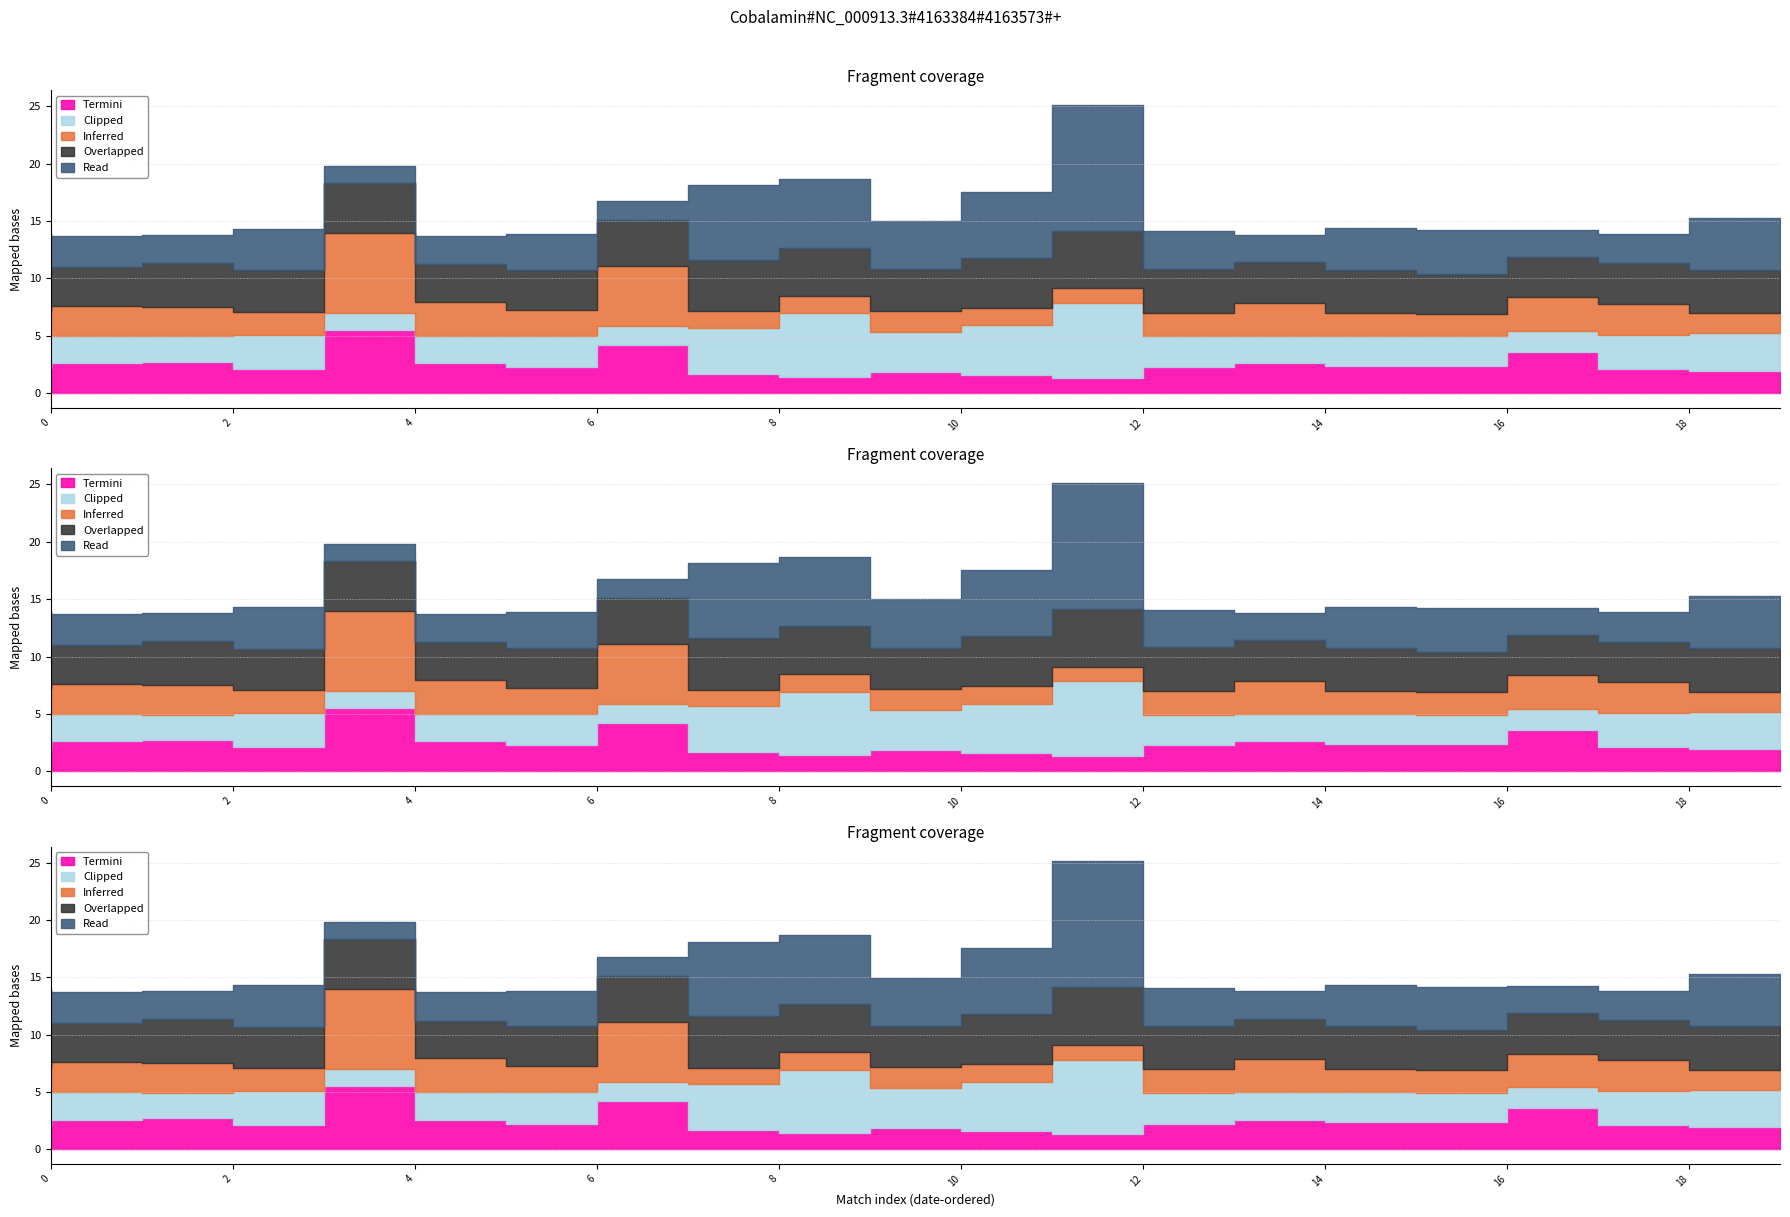

How many categories are shown in the chart?

20